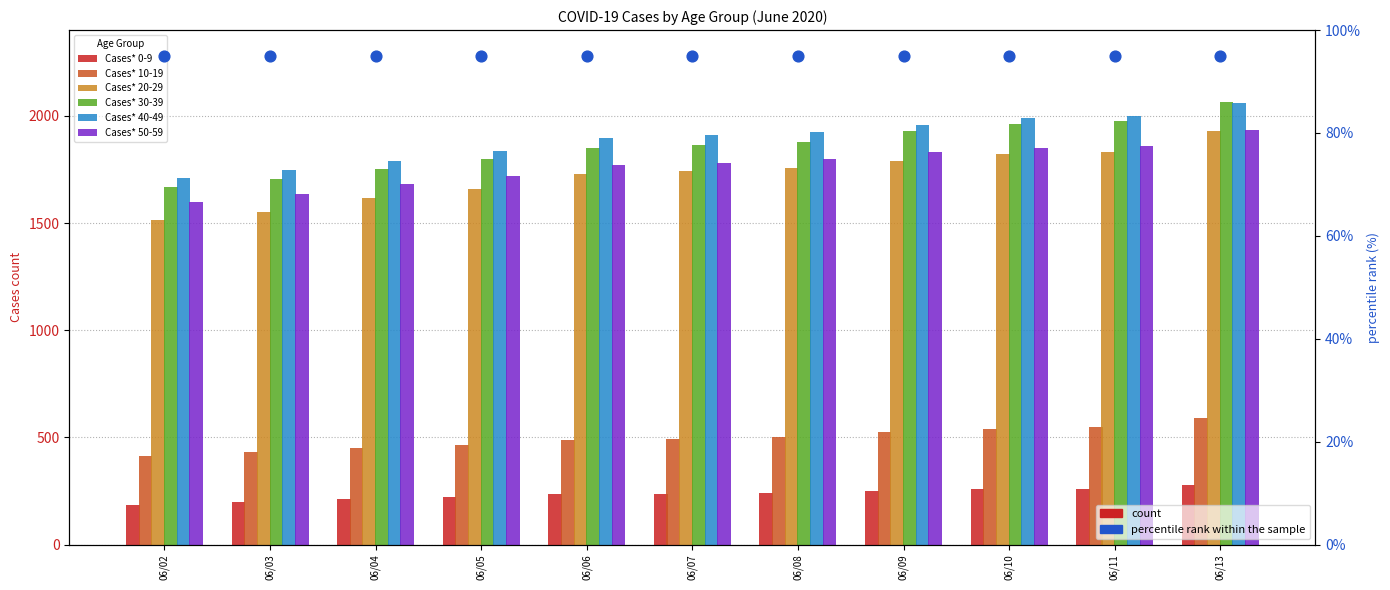

Which series has the largest Y range (max minus min)?

Cases* 20-29